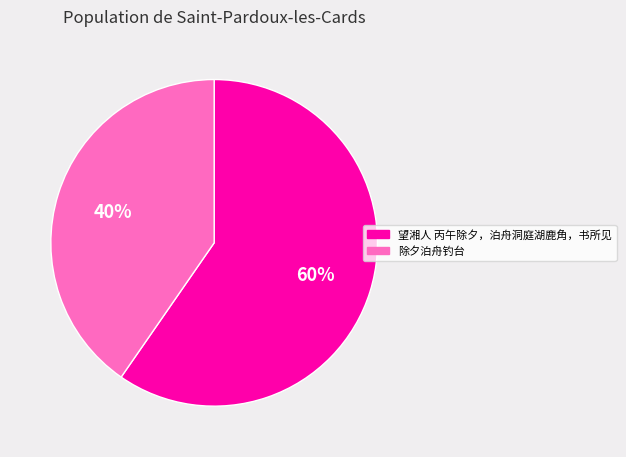

Which slice is the smallest?

除夕泊舟钓台